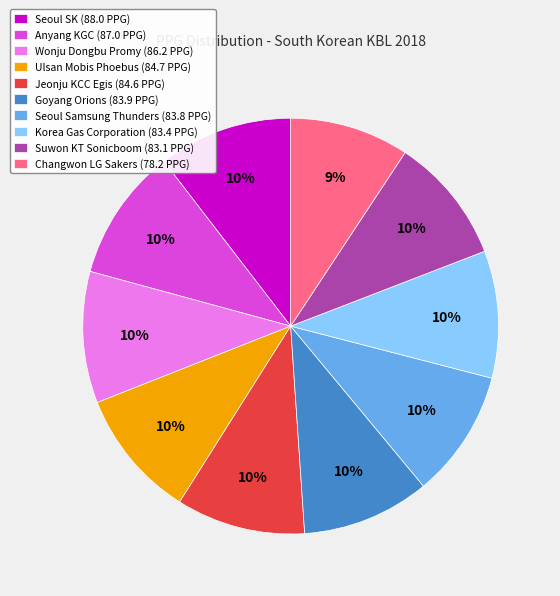

Count the number of slices in the pie.

10